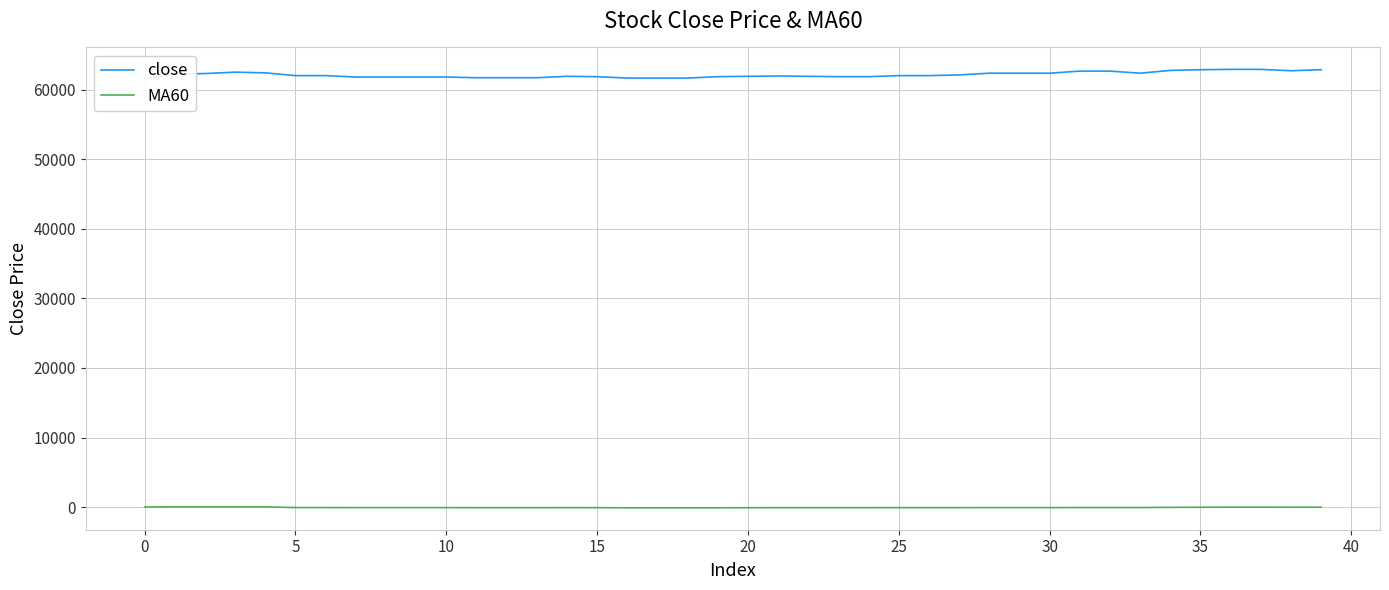

Between 16 and 34, which series saw the biggest shift?

close